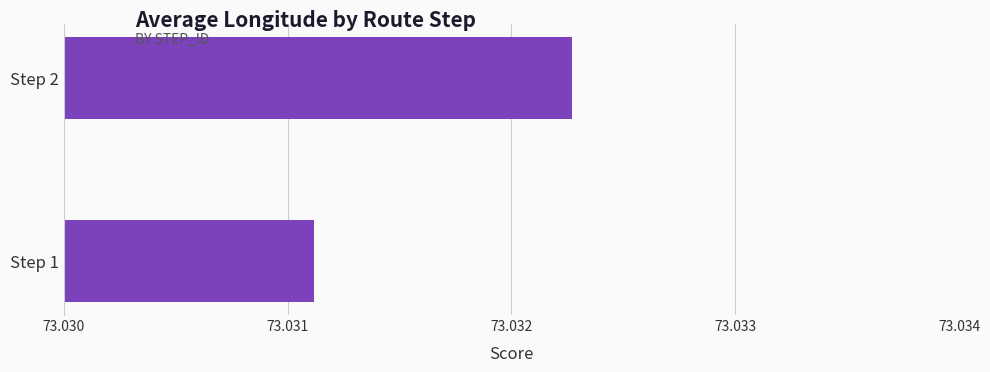

Are the bars horizontal?

Yes